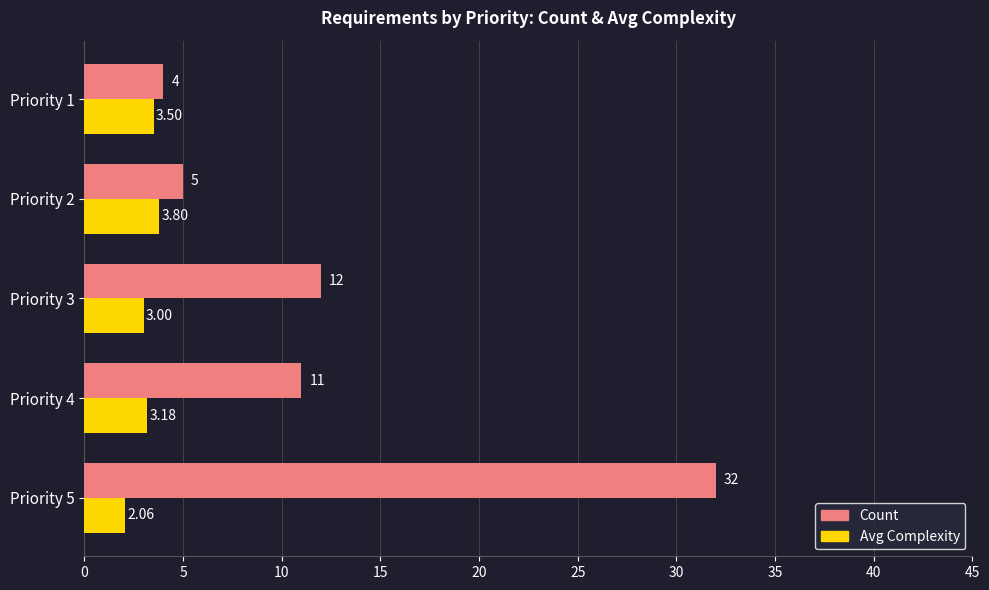

Is the value of Avg Complexity at Priority 1 greater than the value of Count at Priority 1?

No